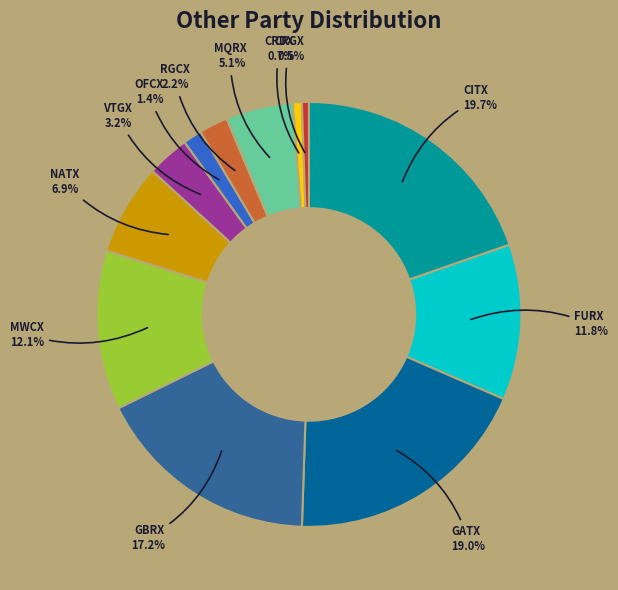

What percentage is the NATX slice, to the nearest percent?

7%